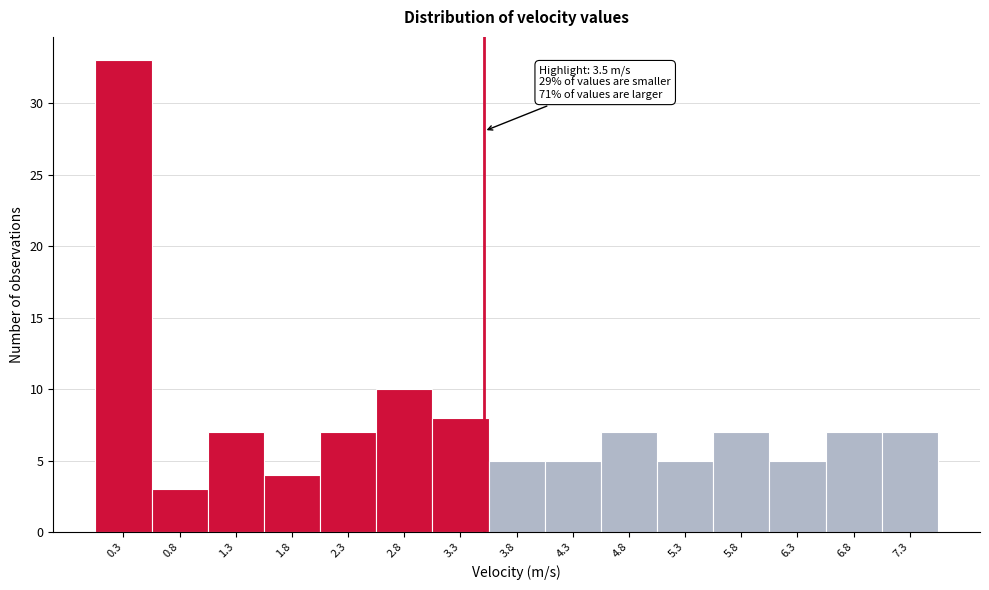

Over which range of the x-axis is the bar tallest?

0.0 to 0.5